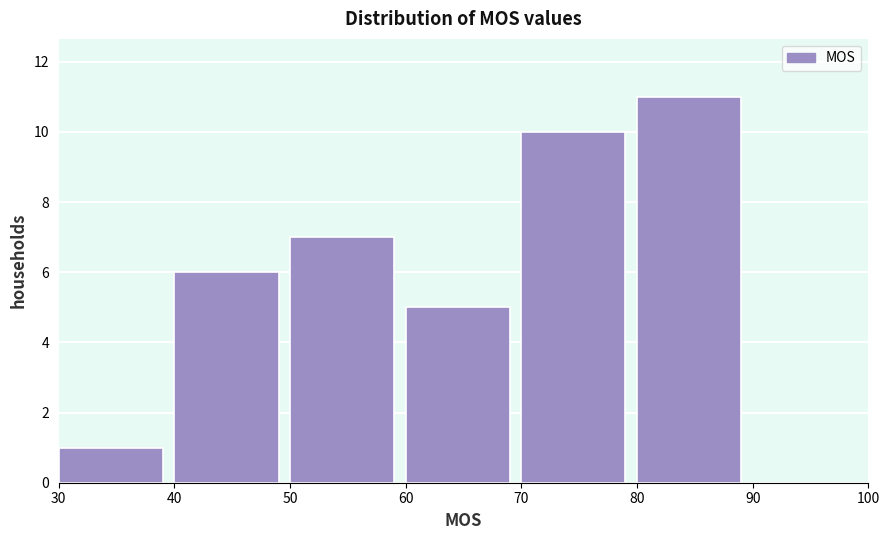

Reading left to right, list every bar in this chart as the range it spans on the x-axis followed by its height. The values are not printed on the chart, so give them approximately, as read against the axis.

30 to 40: 1
40 to 50: 6
50 to 60: 7
60 to 70: 5
70 to 80: 10
80 to 90: 11
90 to 100: 0